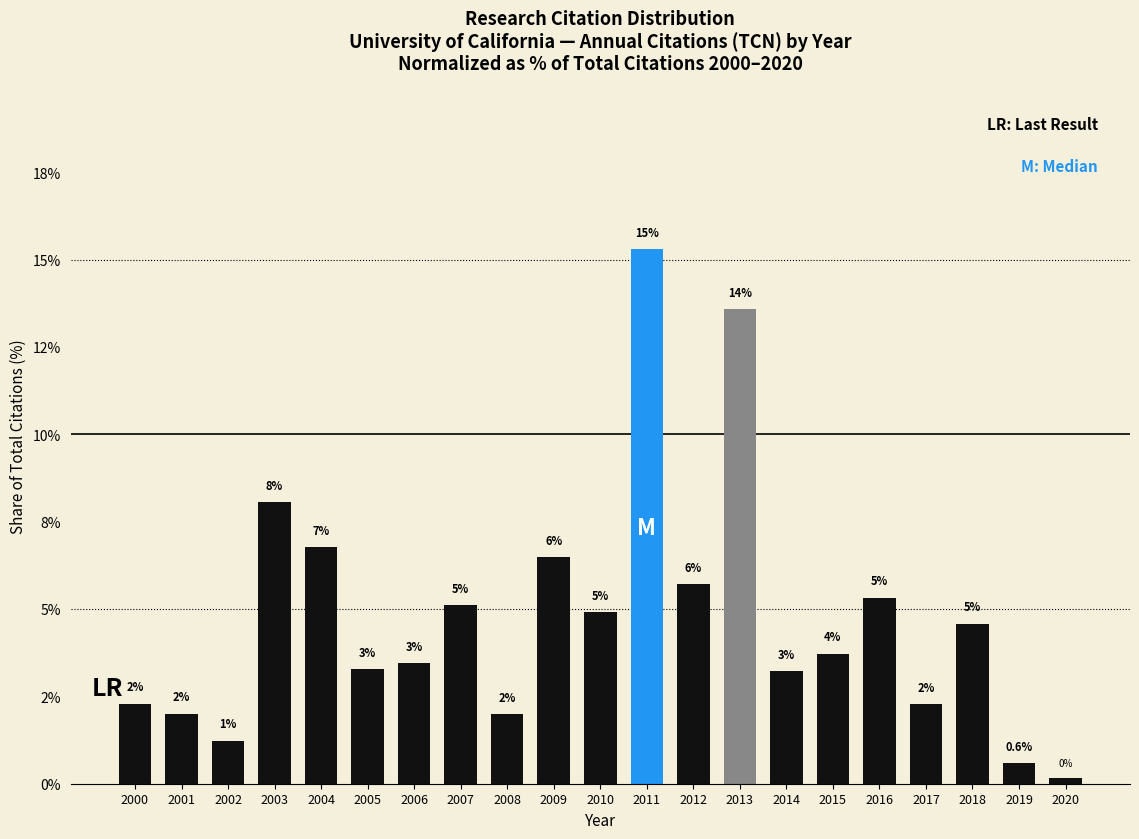

Are the bars horizontal?

No